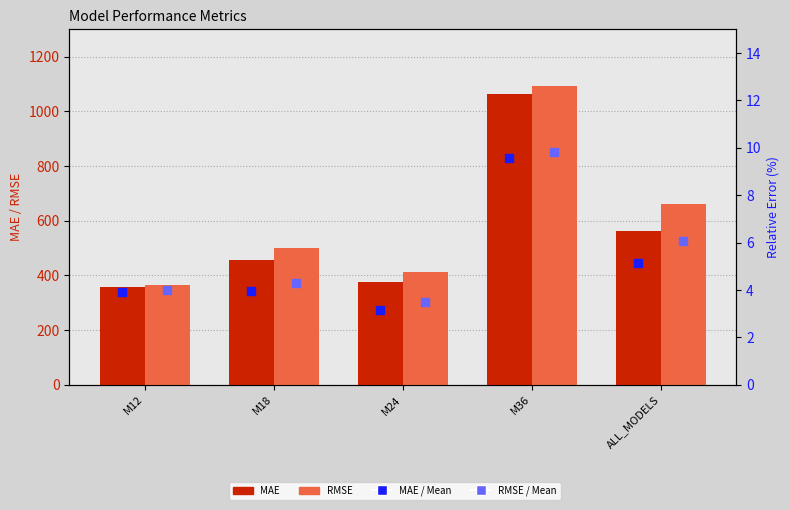

At how many categories does at least one series exceed 164?

5